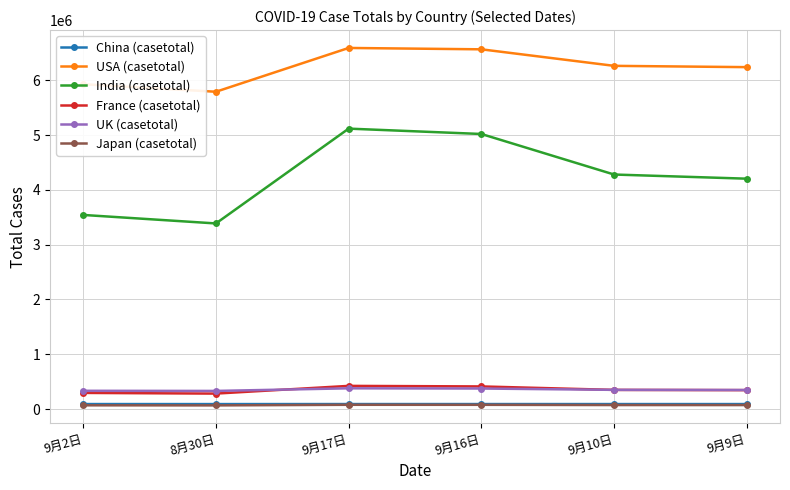

Is the value of UK (casetotal) at 9月9日 greater than the value of Japan (casetotal) at 9月16日?

Yes